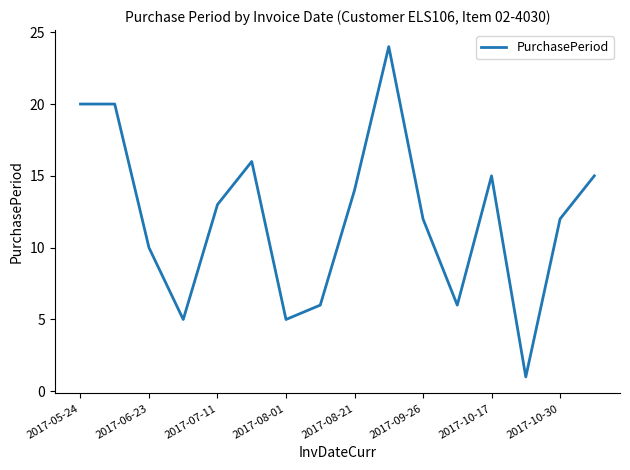

How many distinct data groups are displayed?

1